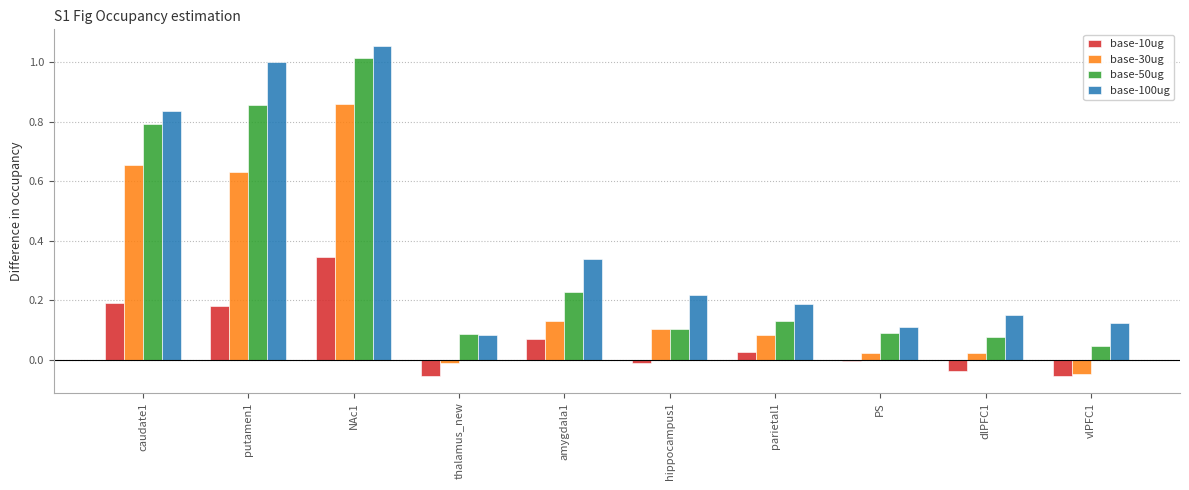

How many data points in base-10ug are less than 0?

5